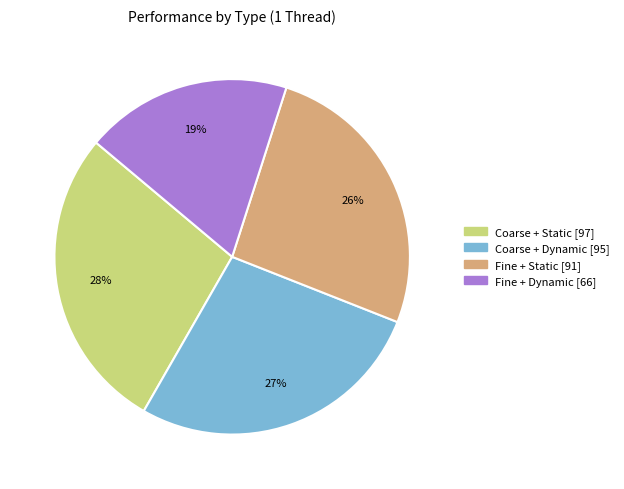

Combined, do Fine + Static and Coarse + Static account for over 50%?

Yes